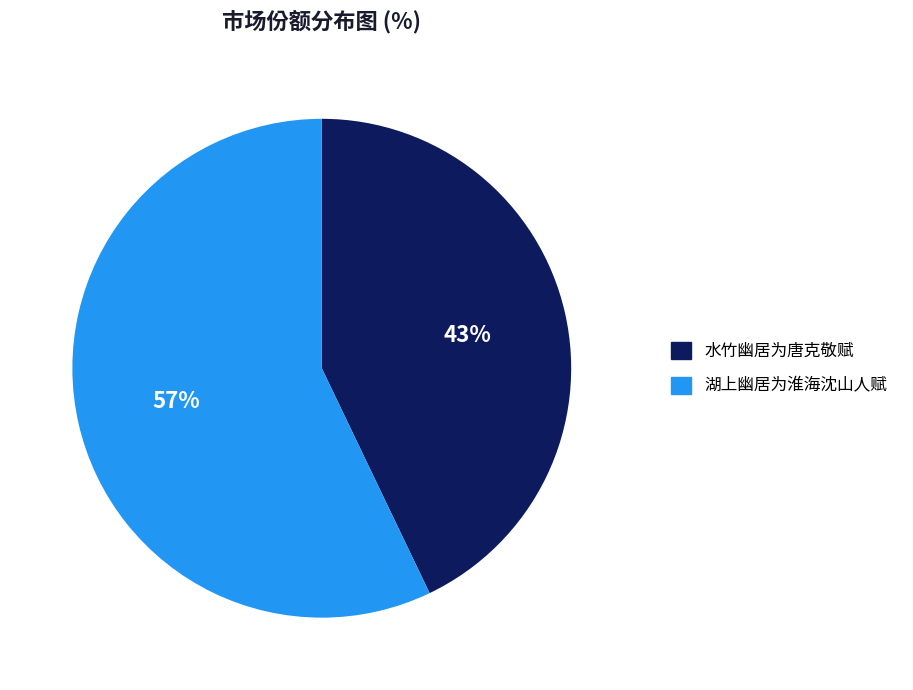

True or false: 湖上幽居为淮海沈山人赋 accounts for 57% of the total.

True